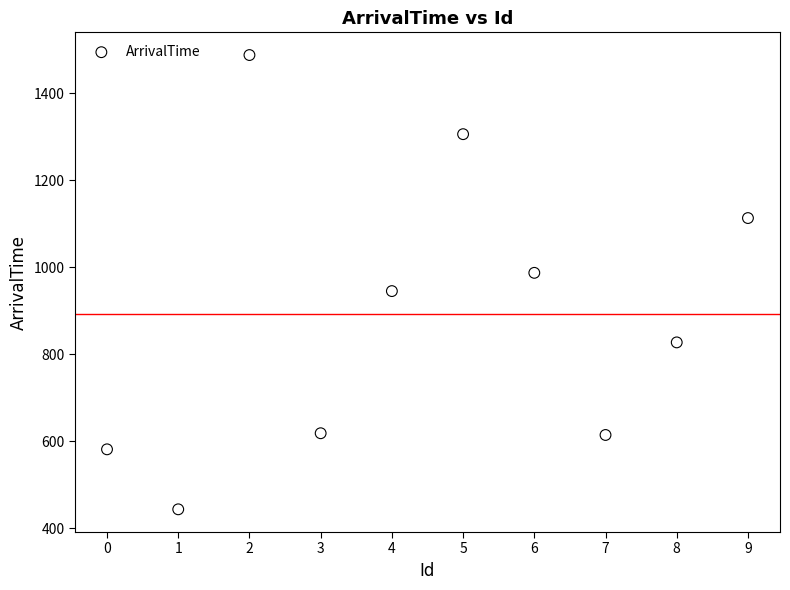

What is the average X value?

4